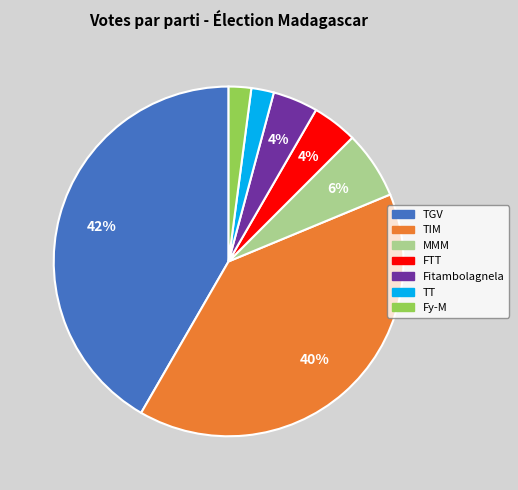

Does any single category account for the majority?

No